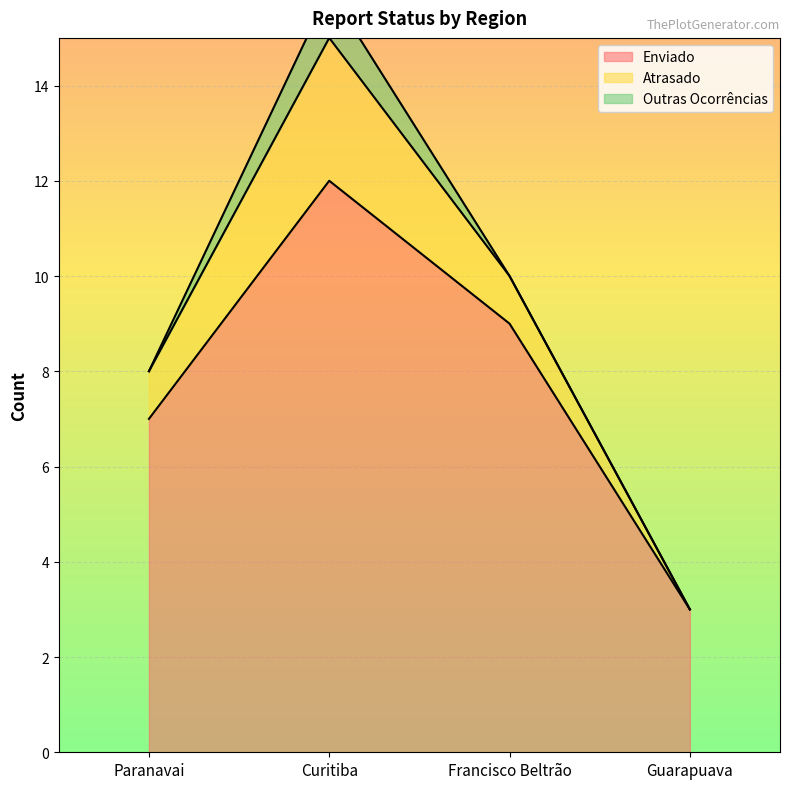

How many data points in Atrasado are above 1?

1